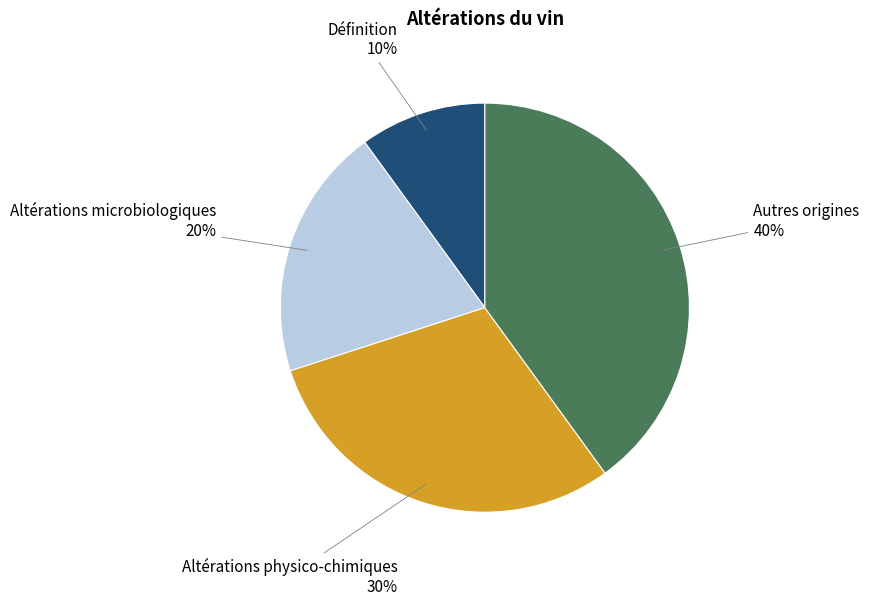

To the nearest percent, what is the average slice percentage?

25%